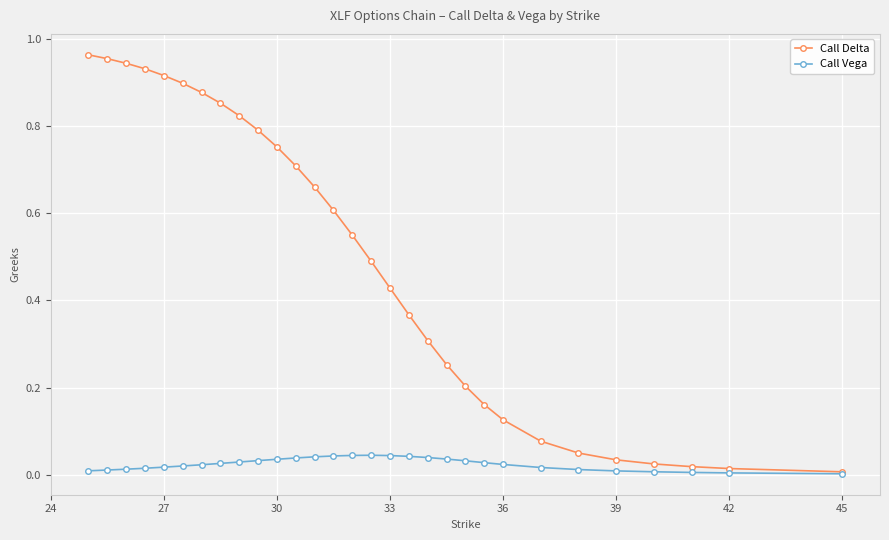

How many lines are shown in the chart?

2